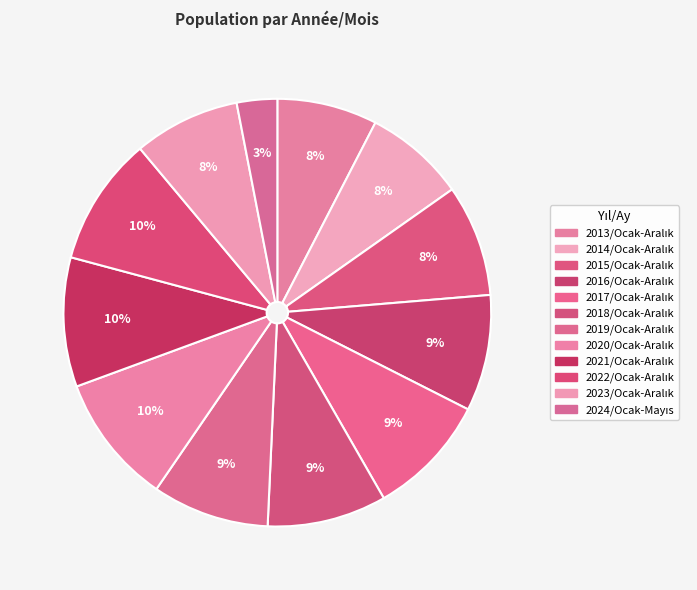

Count the number of slices in the pie.

12